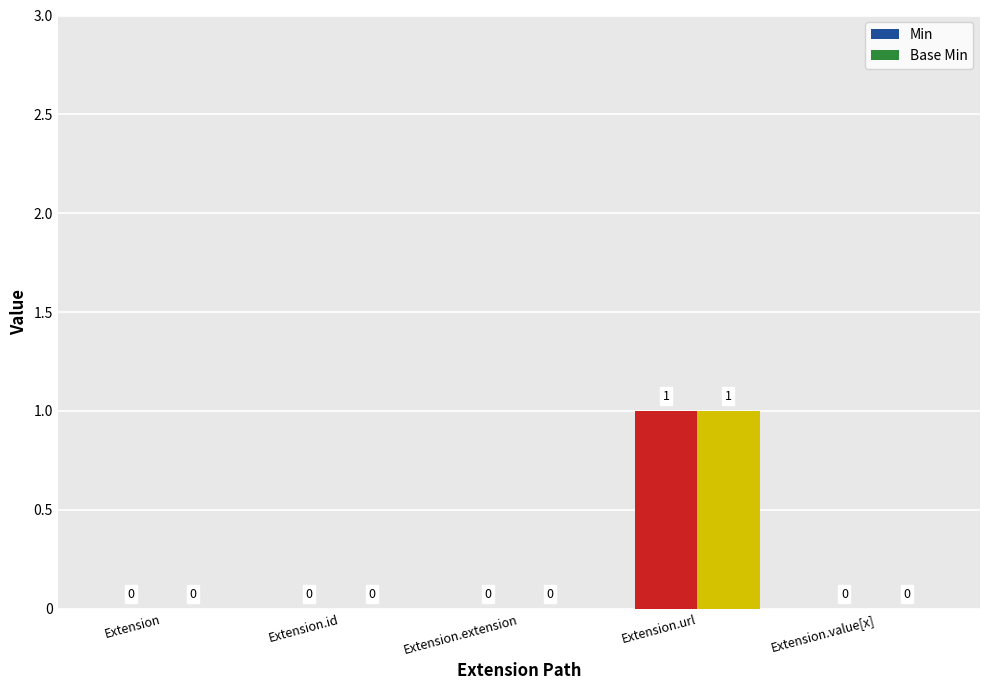

How many Base Min values are between 0 and 1?

5